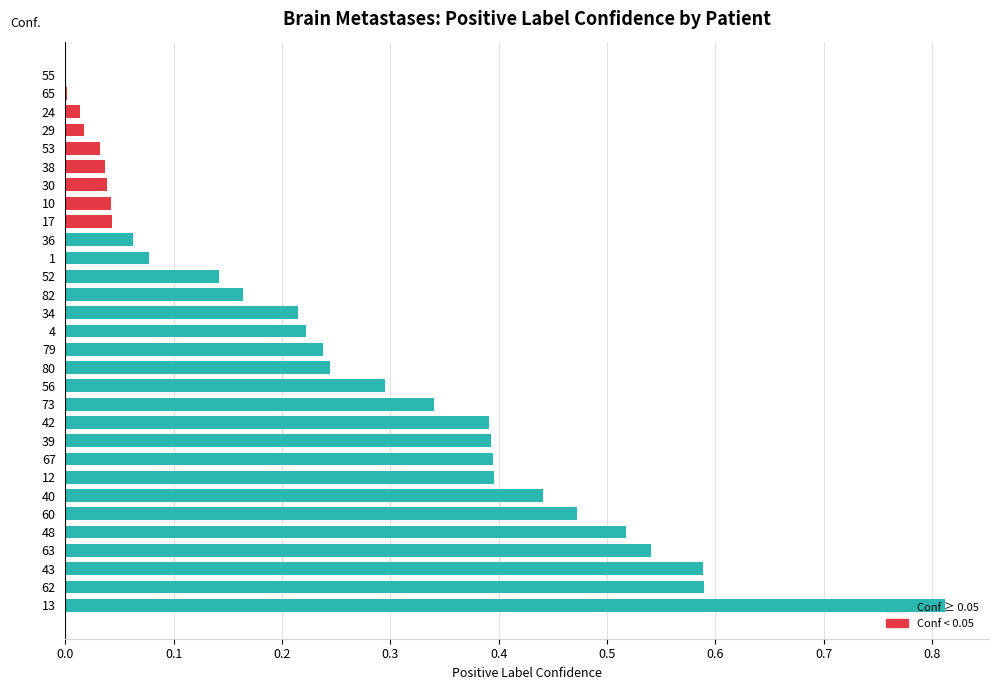

What is the change in value from 12 to 29?

-0.4